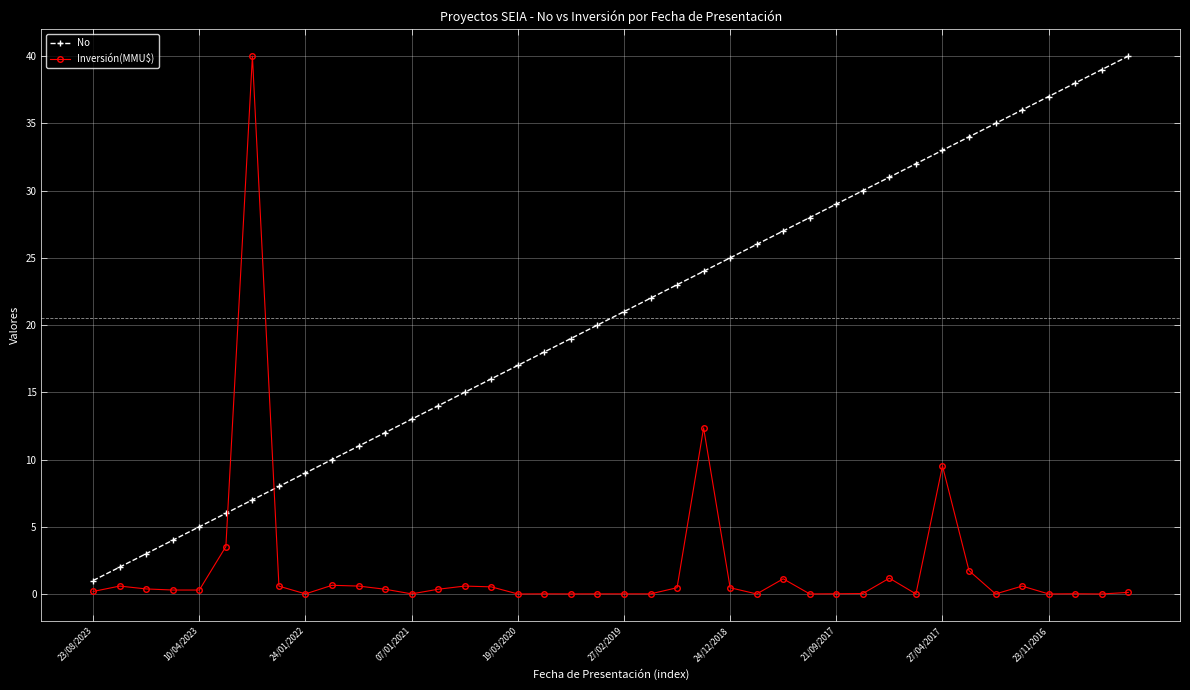

What is the highest value of the No series?

40.0